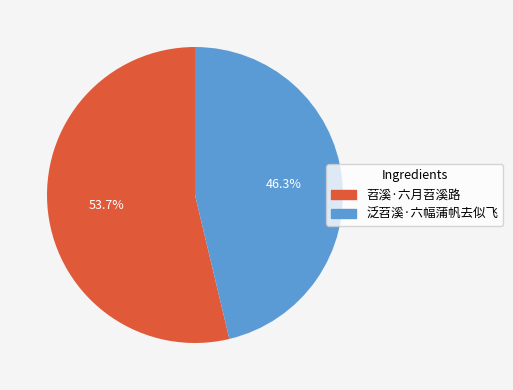

Approximately how many times larger is the value at 苕溪·六月苕溪路 compared to 泛苕溪·六幅蒲帆去似飞?

1.2